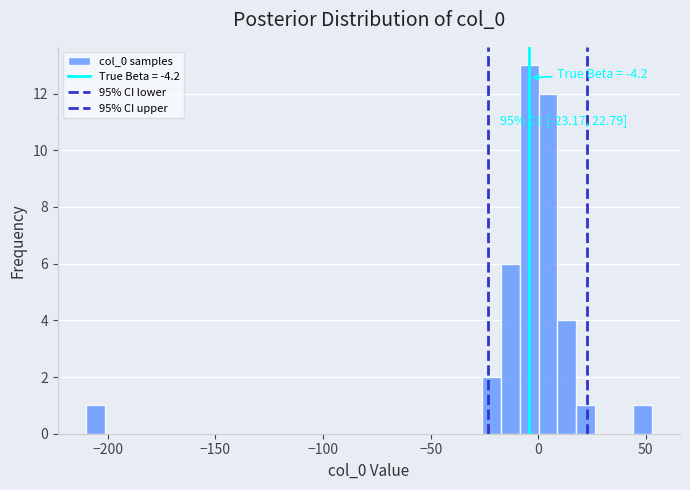

Around what value on the x-axis is the tallest bar? Give the approximate position of its centre, as read against the axis.

-5